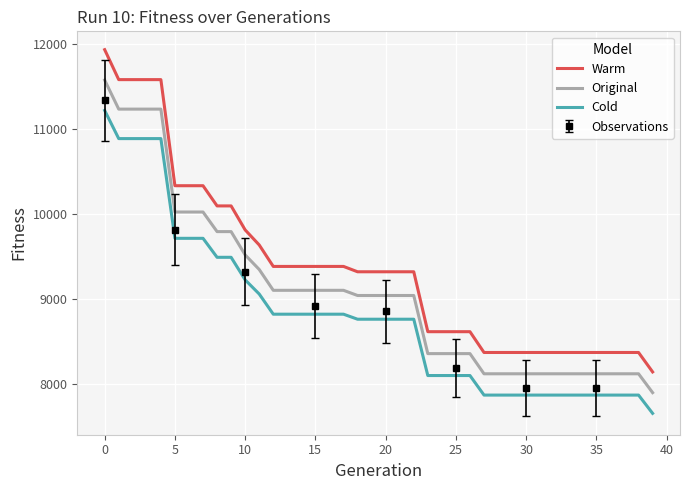

Which series has the largest total across all categories?

Warm